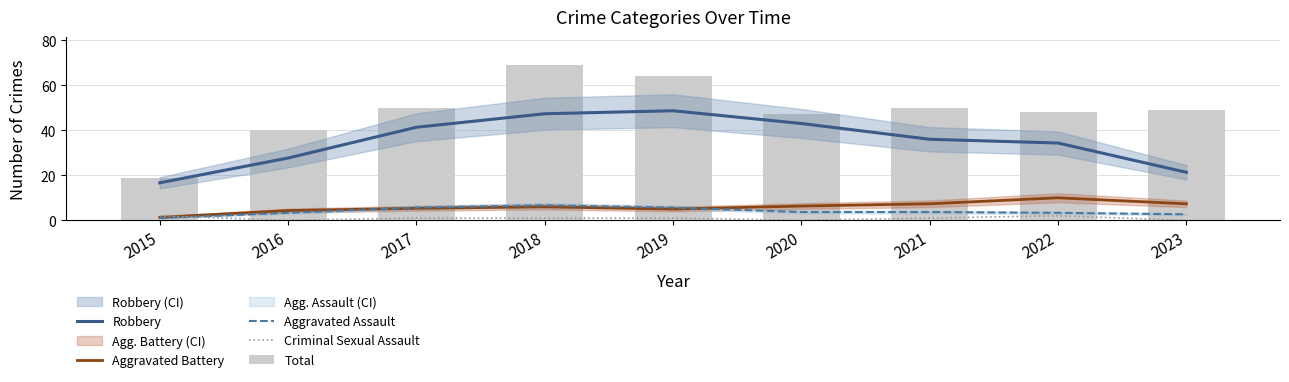

The Criminal Sexual Assault series shows 1.0 at 2018. True or false?

True